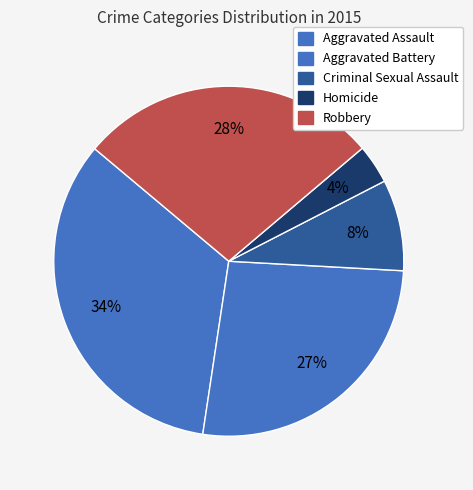

Rank the categories by value from highest to lowest.

Aggravated Assault, Robbery, Aggravated Battery, Criminal Sexual Assault, Homicide